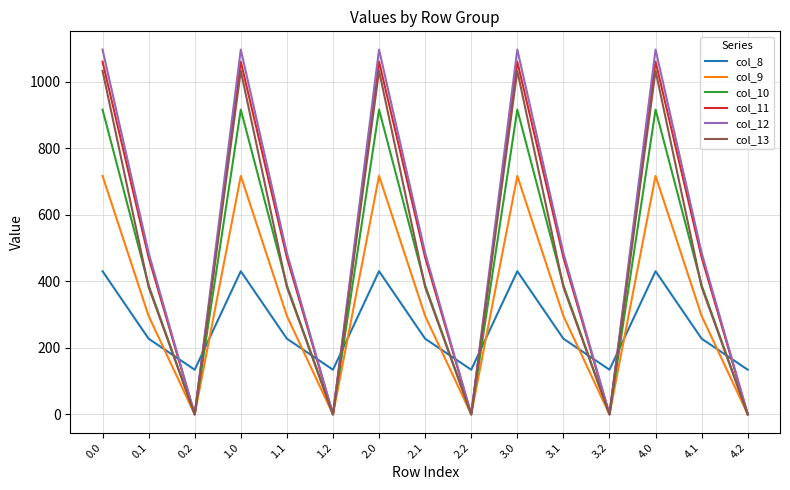

Is this an area chart (filled region under the line)?

No